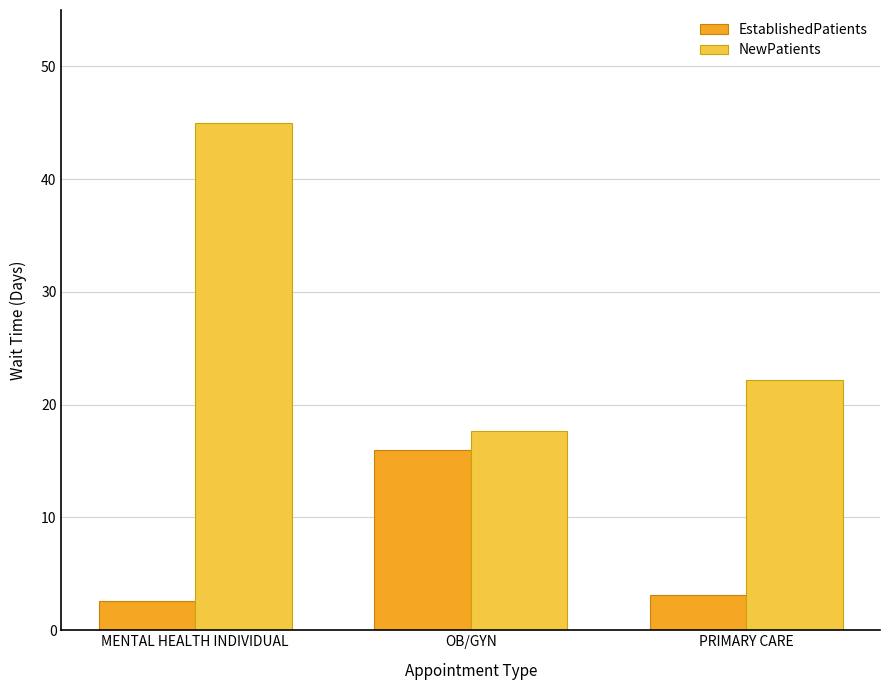

What is the minimum value for NewPatients?

17.7